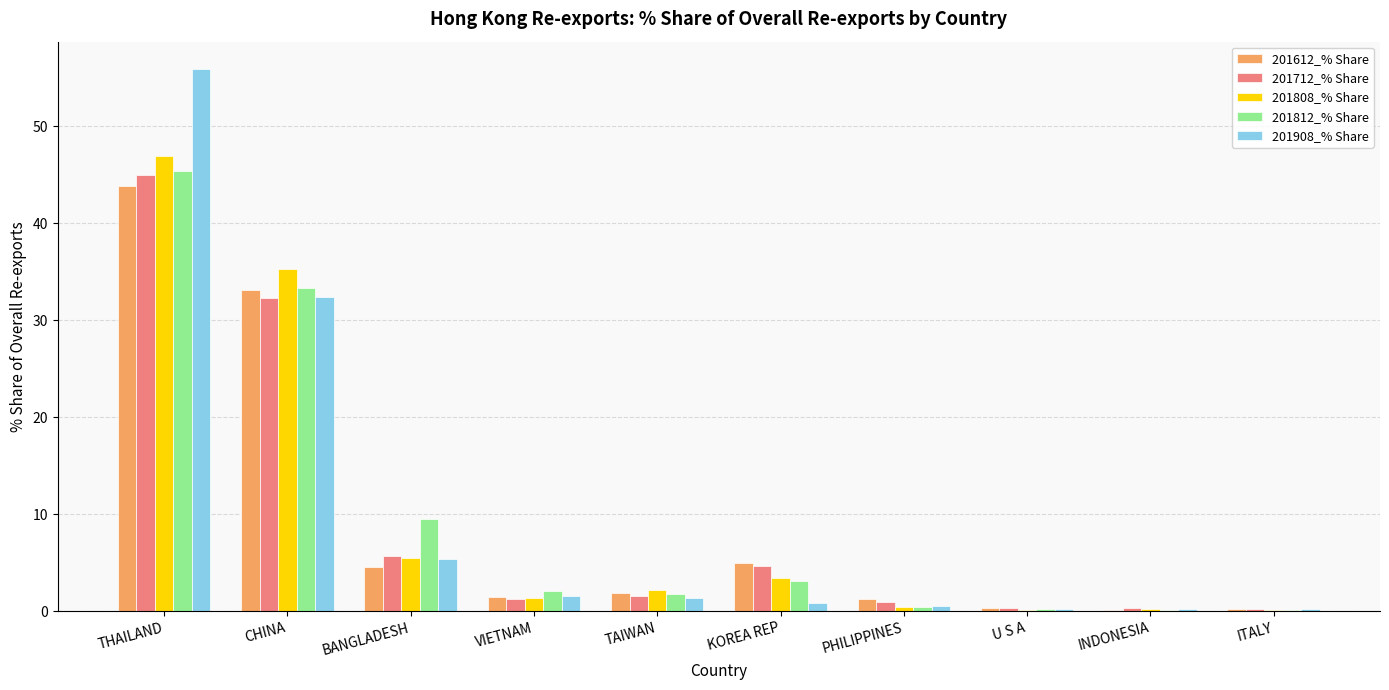

At which category is the sum across all series the highest?

THAILAND